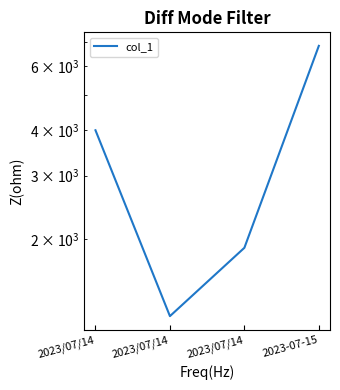

The chart shows a value of 3229 at 2023/07/14. True or false?

False